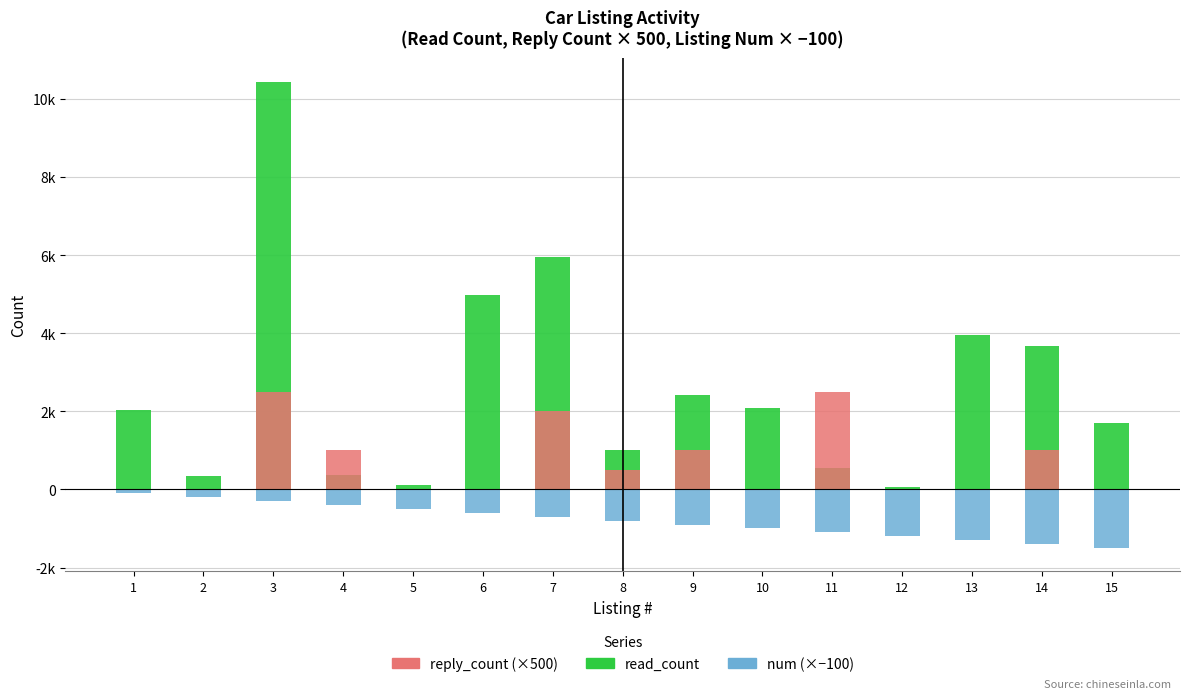

How many values in the read_count series exceed 2022?

7